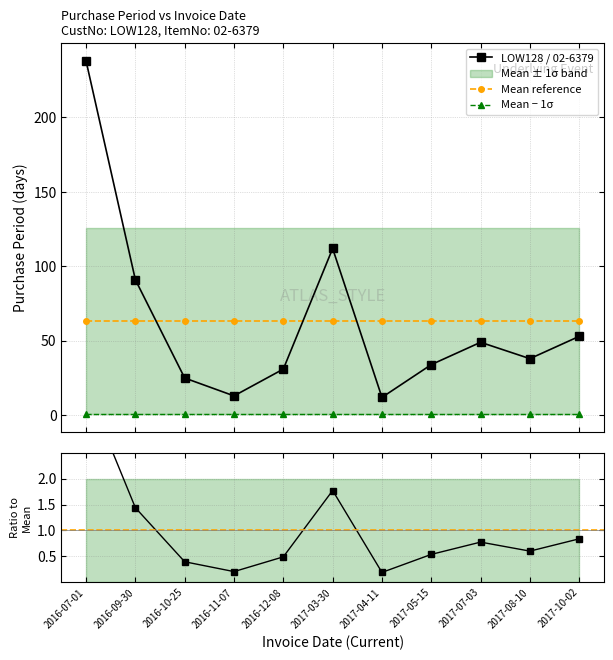

The LOW128 / 02-6379 series shows 46.6 at 2016-09-30. True or false?

False